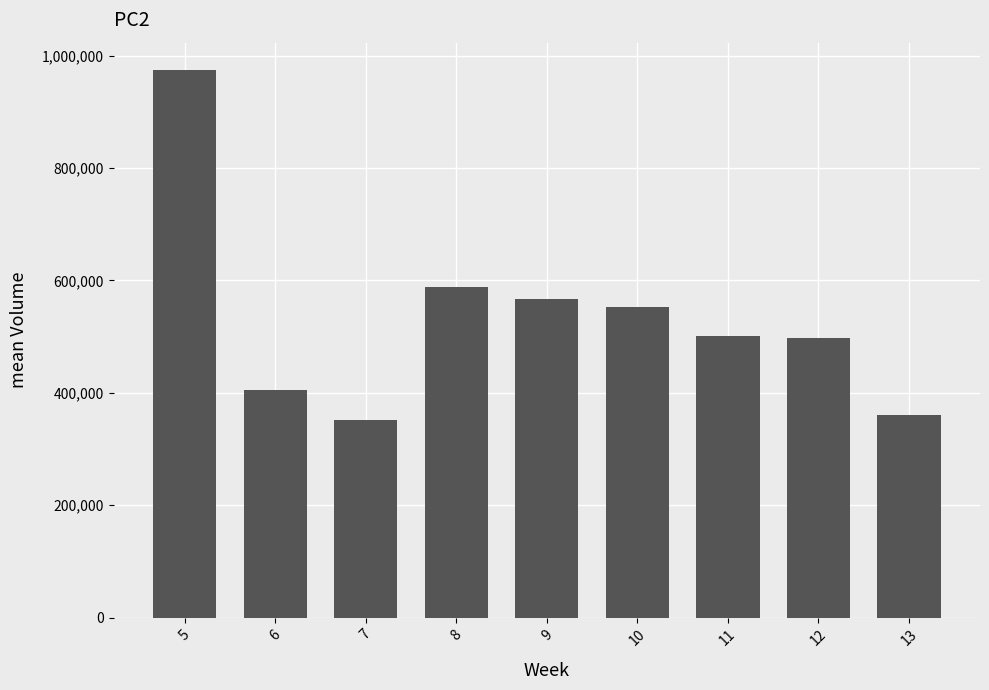

Count the number of data series in this chart.

1